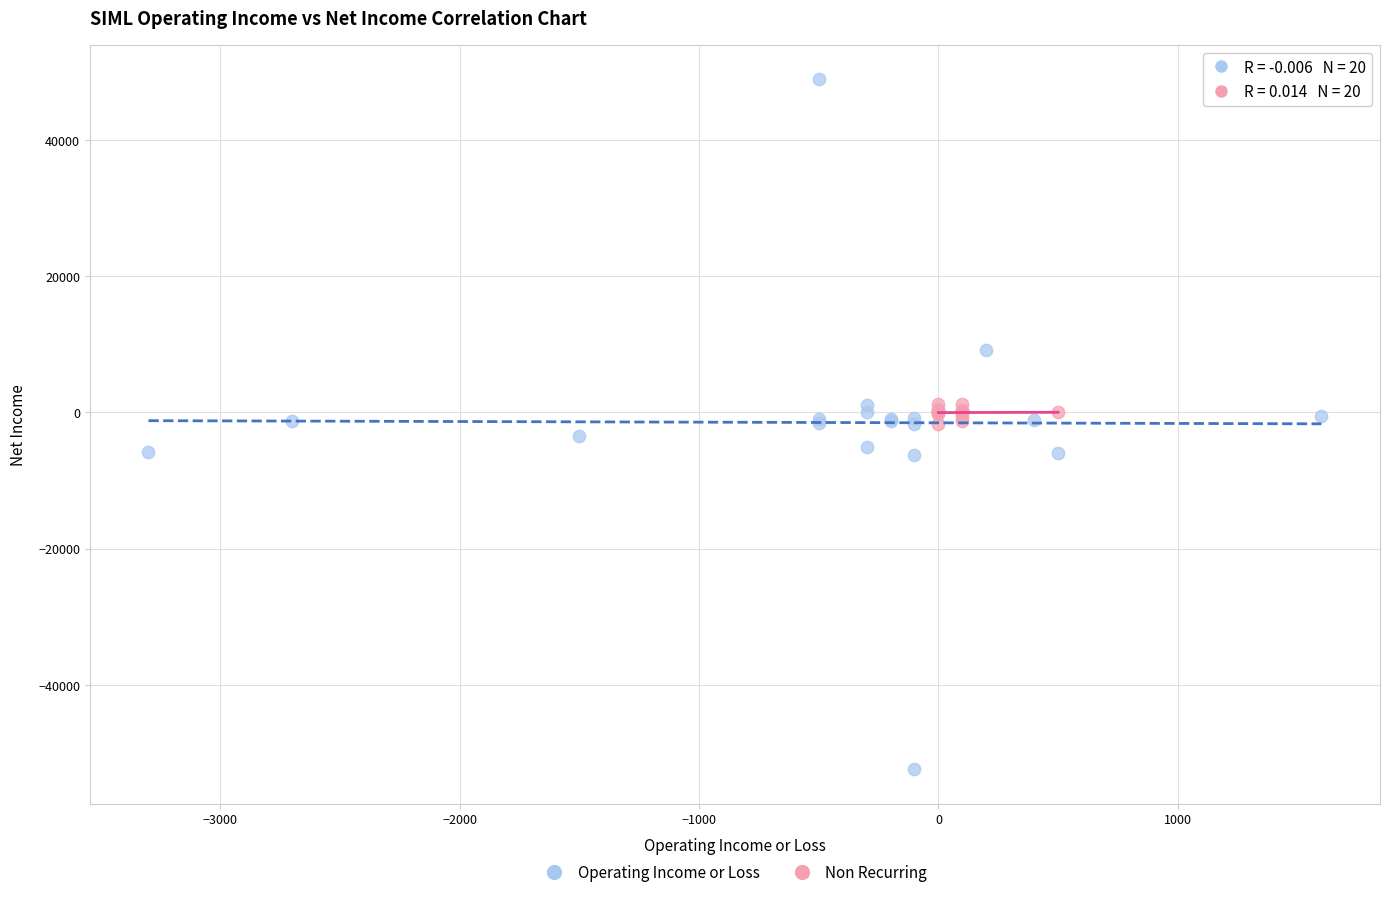

Which series reaches the maximum Y coordinate?

Operating Income or Loss